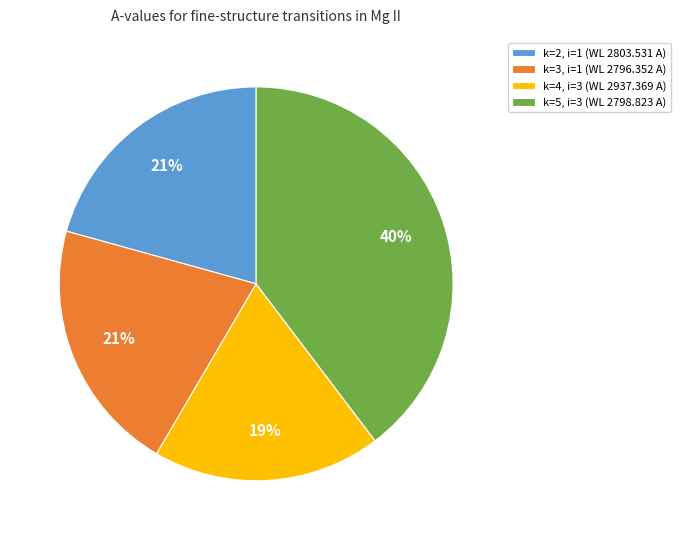

Do k=5, i=3 (WL 2798.823 A) and k=3, i=1 (WL 2796.352 A) together represent more than half of the pie?

Yes